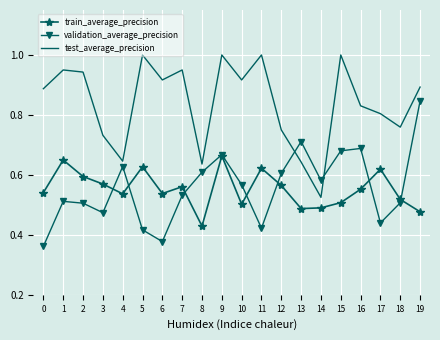

At which category is the sum across all series the highest?

9